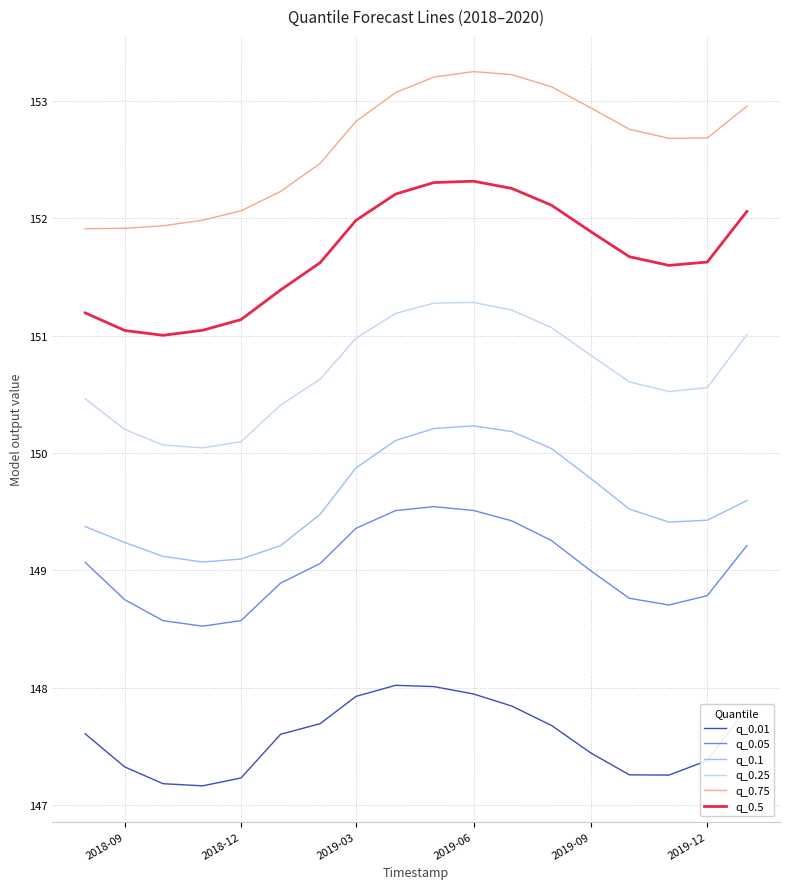

How many categories are shown in the chart?

18